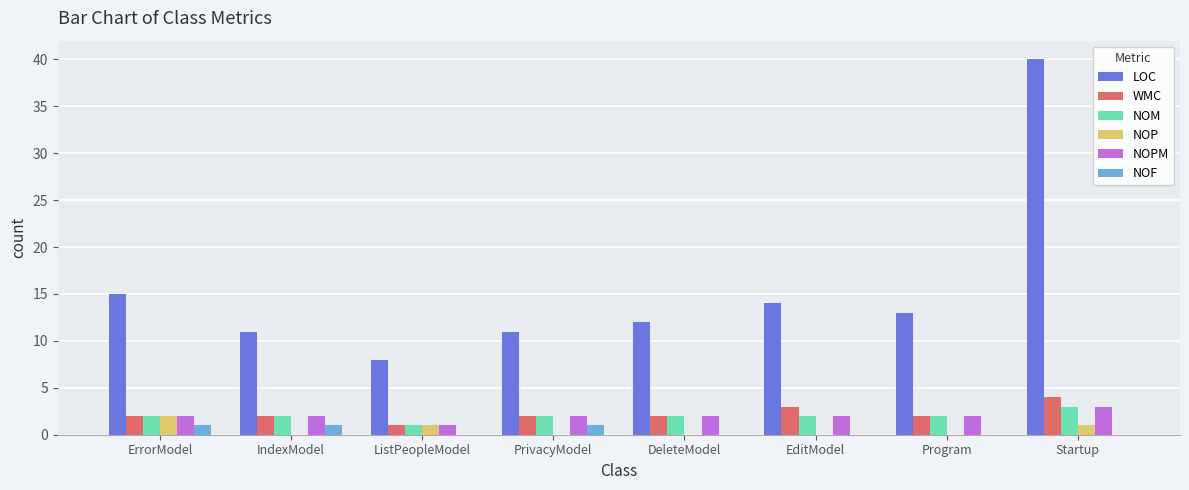

What is the difference between the NOF values at IndexModel and Startup?

1